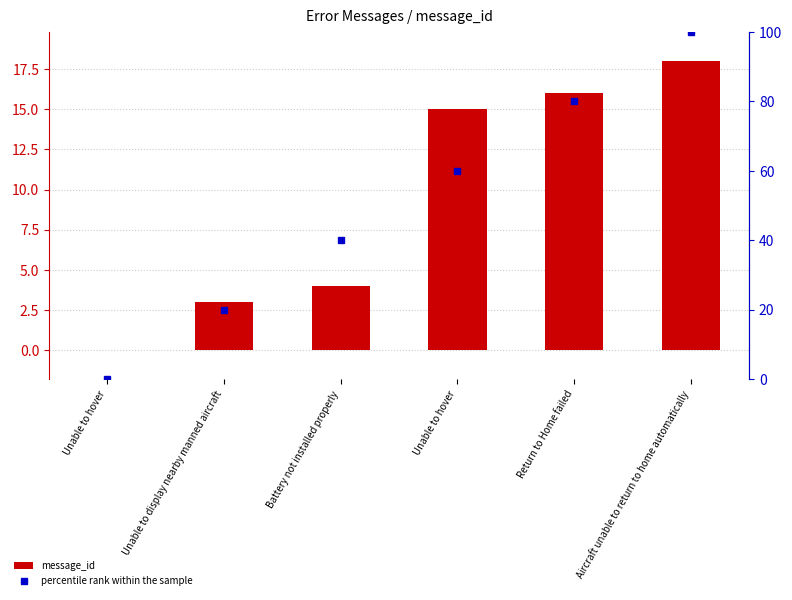

How many percentile rank within the sample values are between 20 and 80?

4